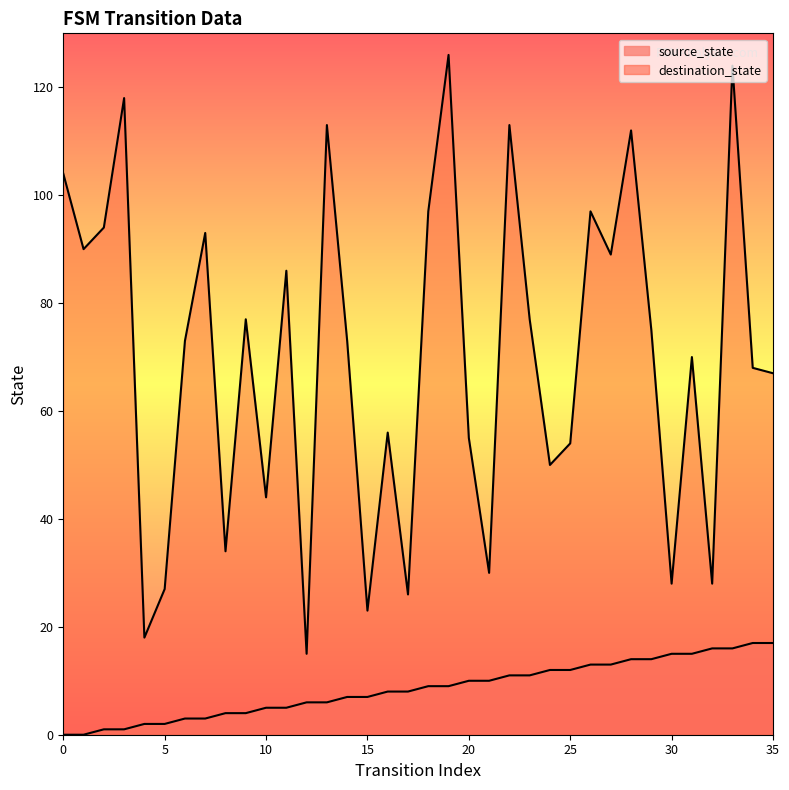

At 13, list the series in order from smallest to largest.

source_state, destination_state